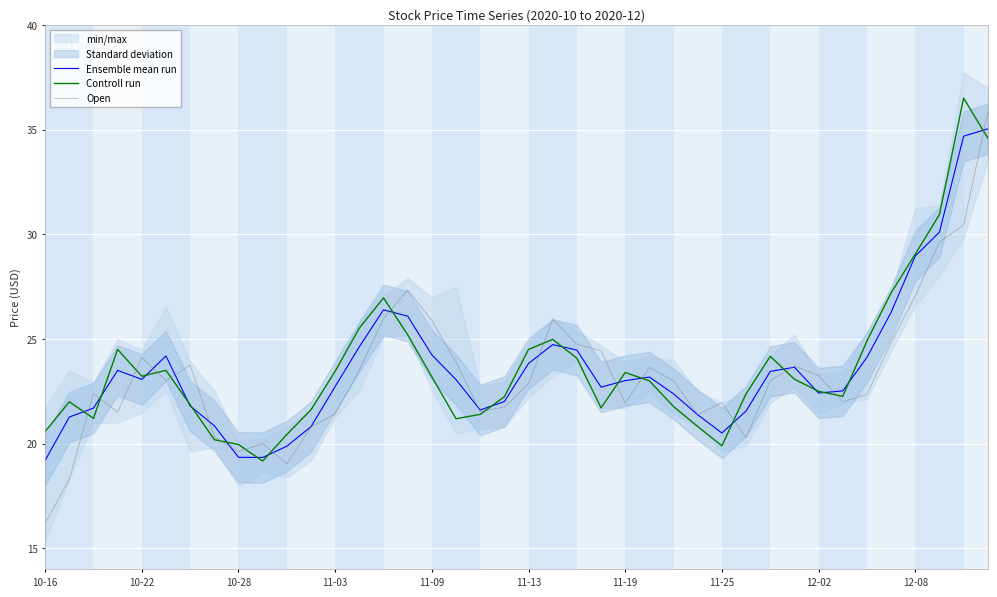

How many interior local valleys does the Open series have?

9